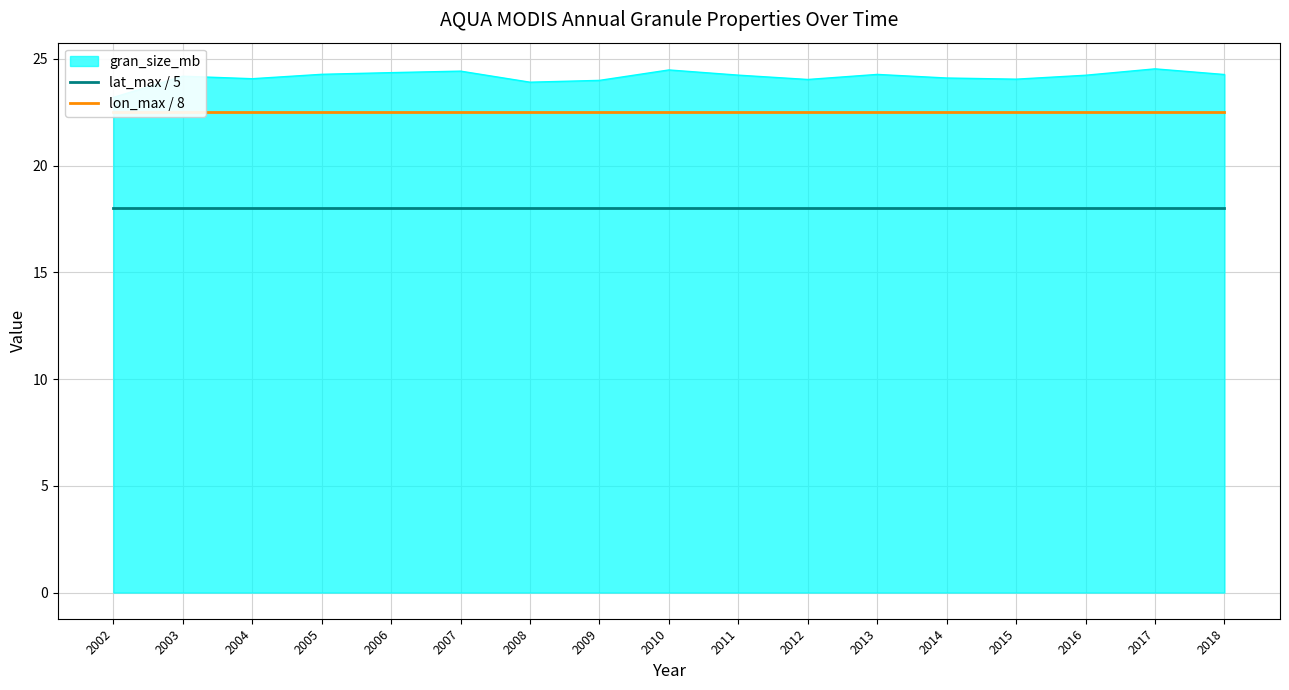

What is the difference between the highest and lowest values at 2003?

4.5